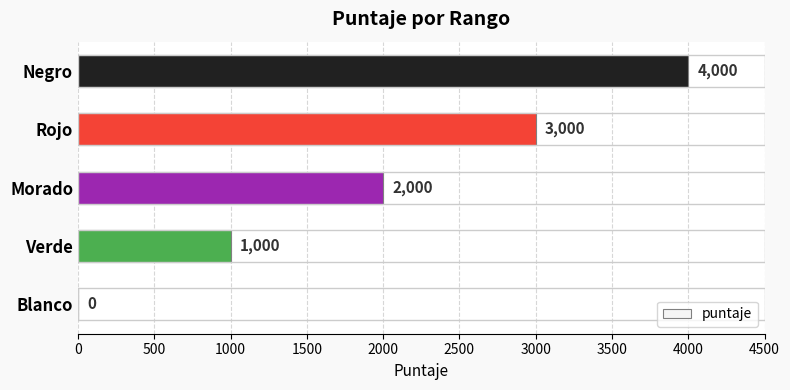

What is the sum of the values at Rojo and Morado?

5000